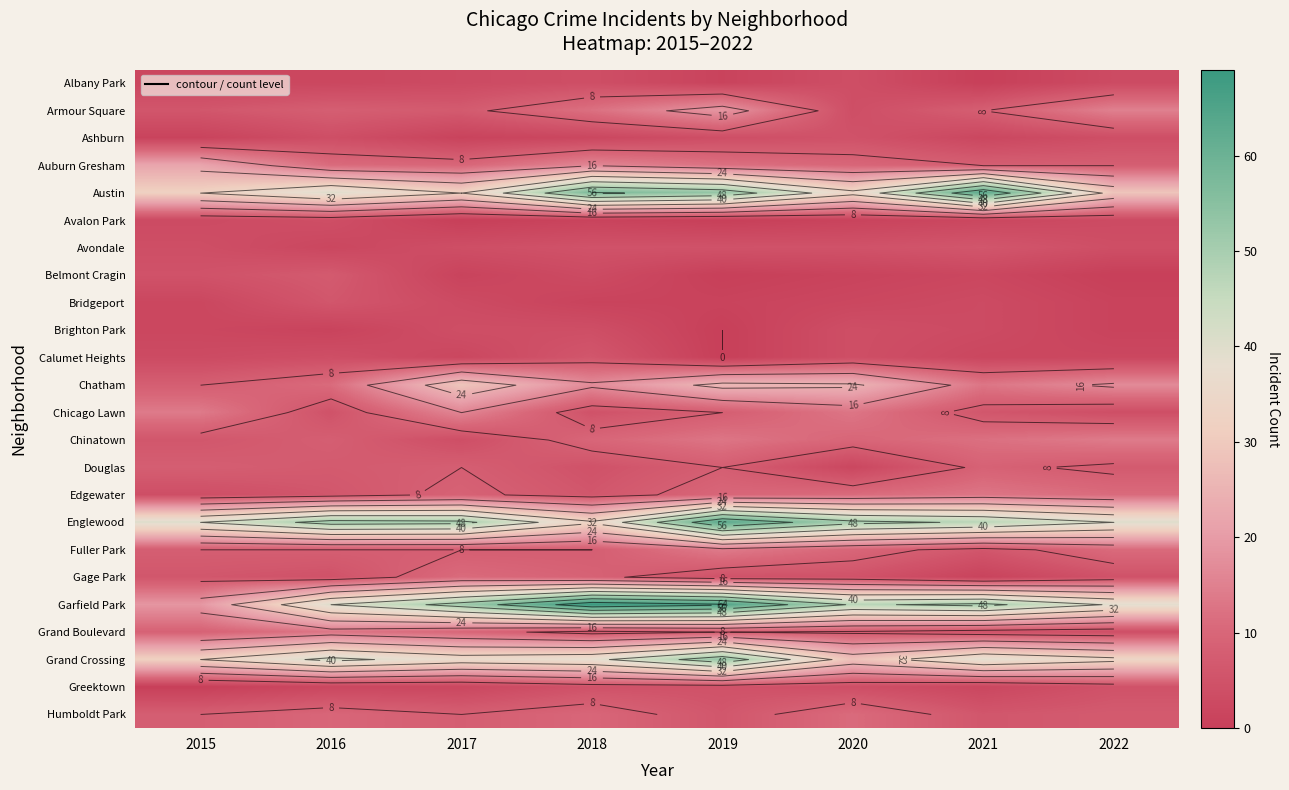

Is it true that Brighton Park equals 5 at 2017?

False